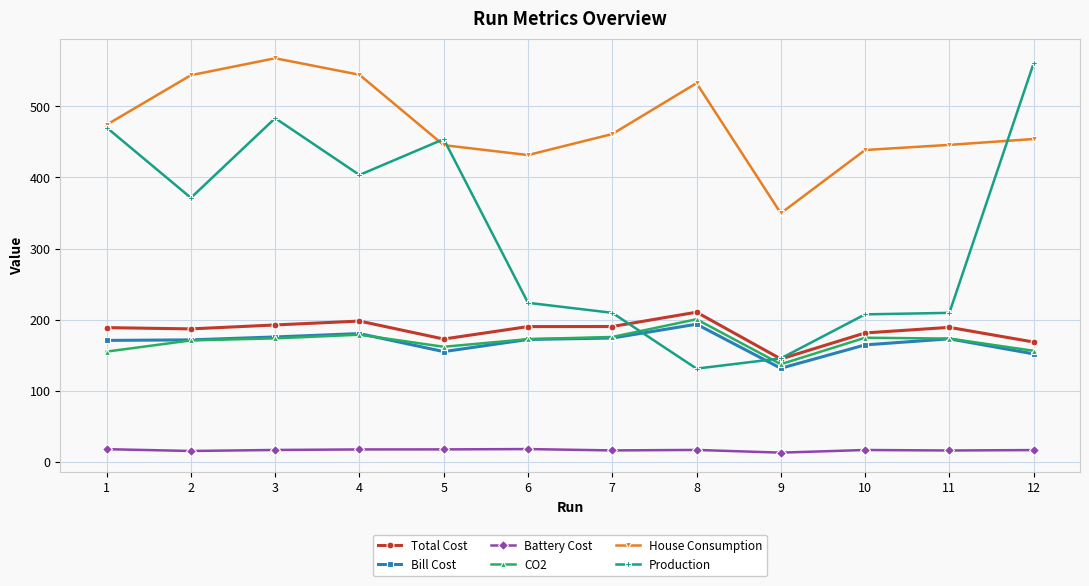

Which category has the highest value in the Production series?

12